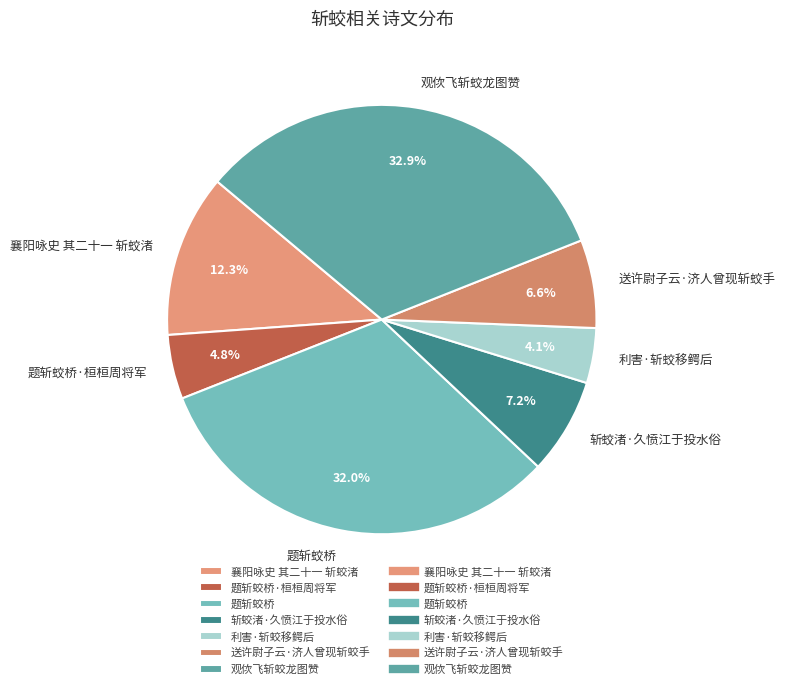

To the nearest percent, what is the difference between the largest and smallest slice percentages?

29%